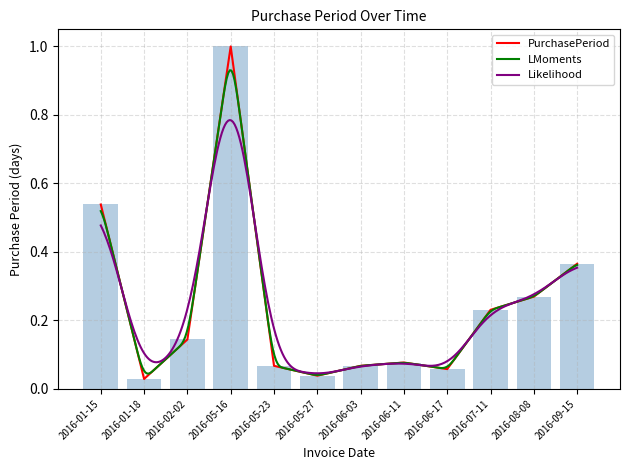

What is the sum of the values at 2016-01-18 and 2016-07-11?

0.3